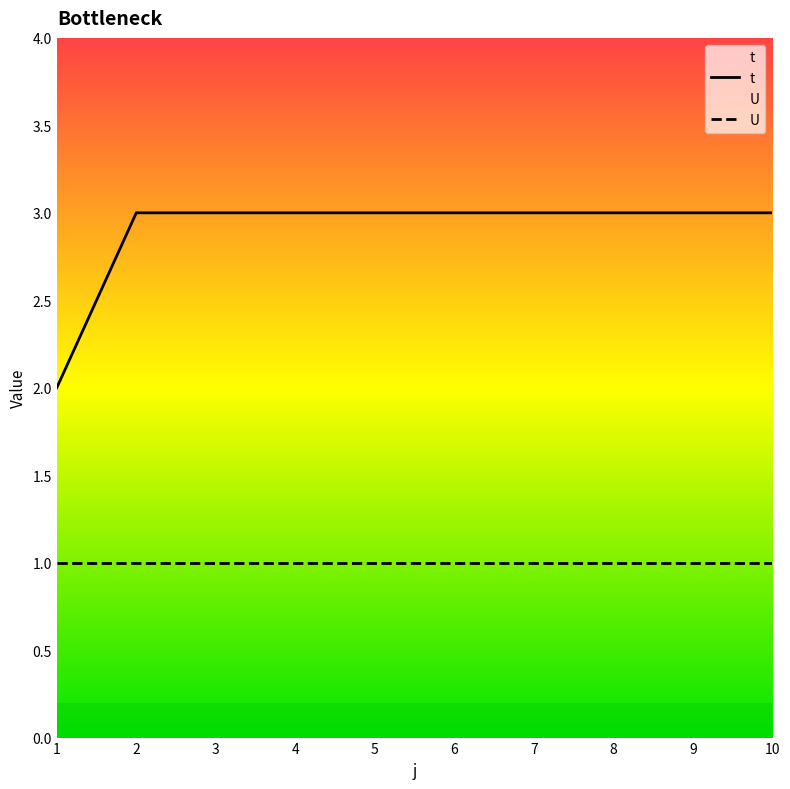

How many series are shown in this chart?

2